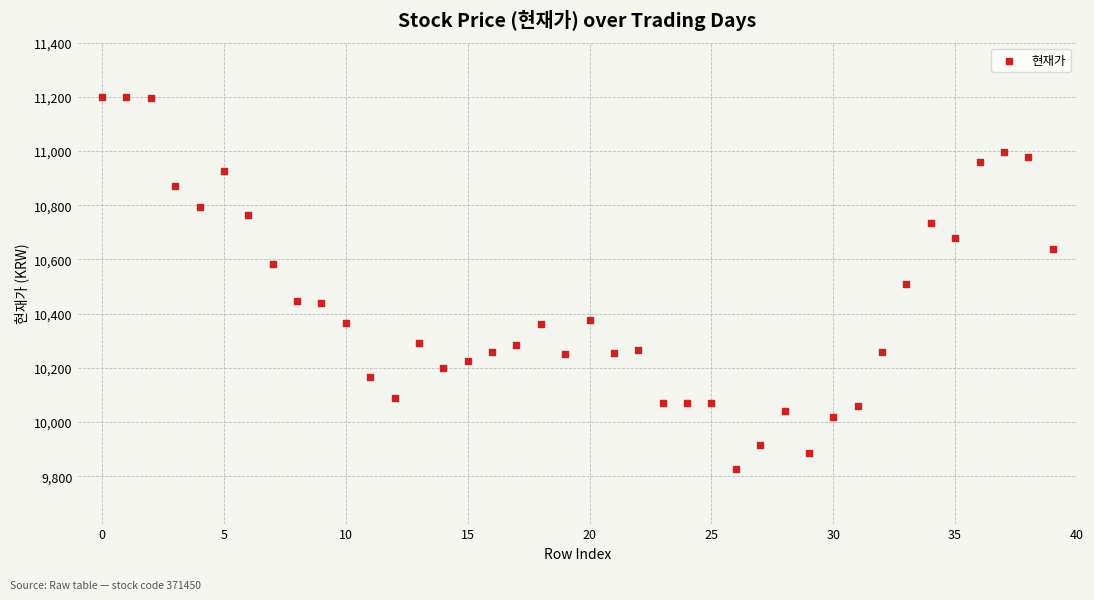

What is the range of Y values (max minus min)?

1375